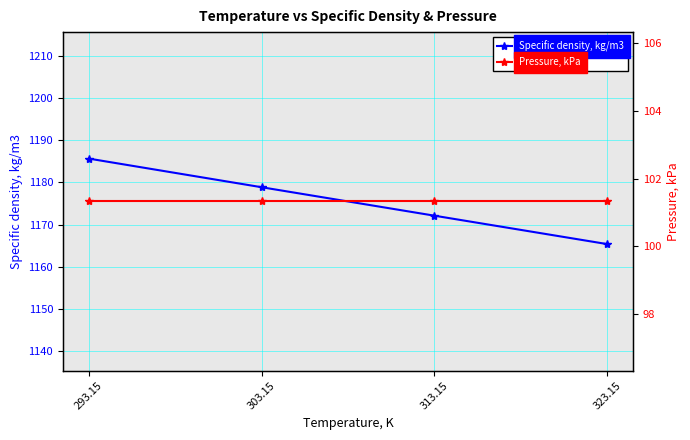

Reading left to right, extract all data points from this chart.

Specific density, kg/m3: 1185.7	1178.9	1172.1	1165.4
Pressure, kPa: 101.3	101.3	101.3	101.3